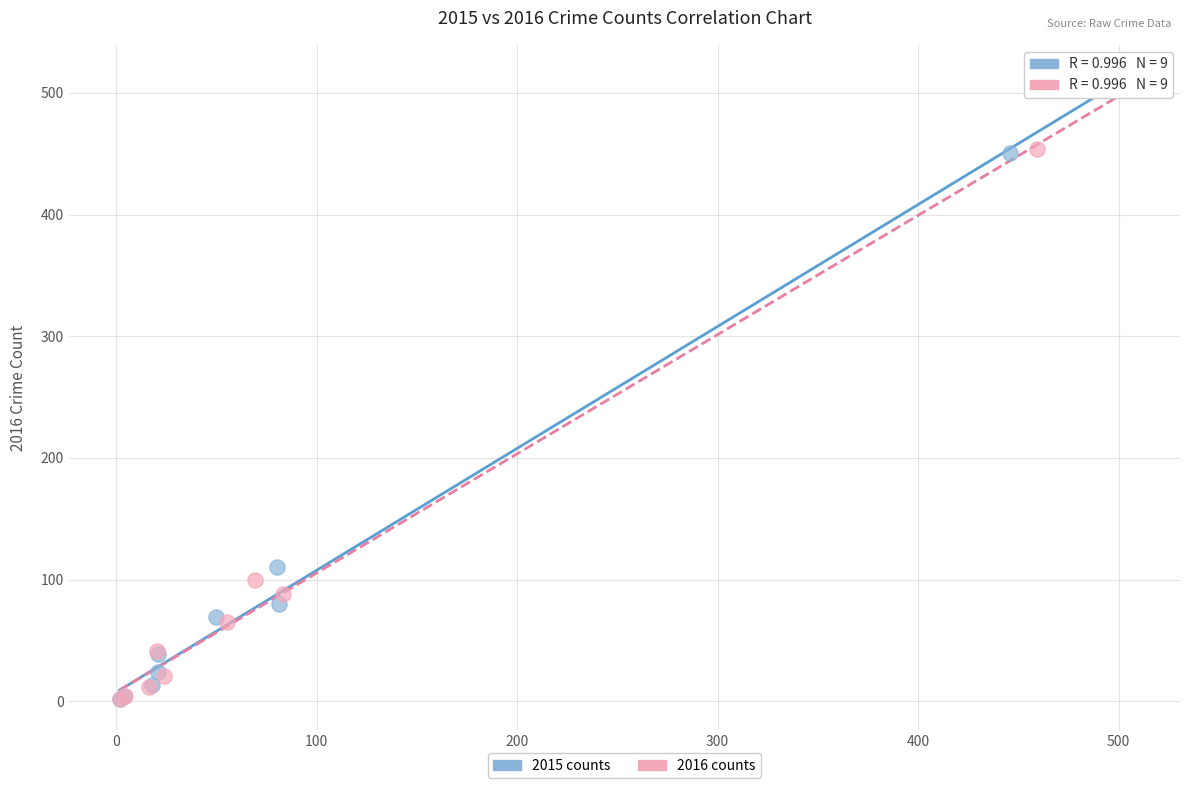

Which series has the largest Y range (max minus min)?

2016 counts